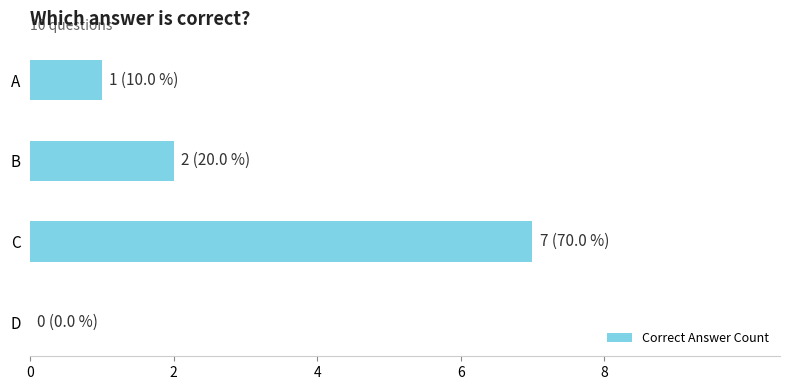

At which category does the chart reach its peak across all series?

C